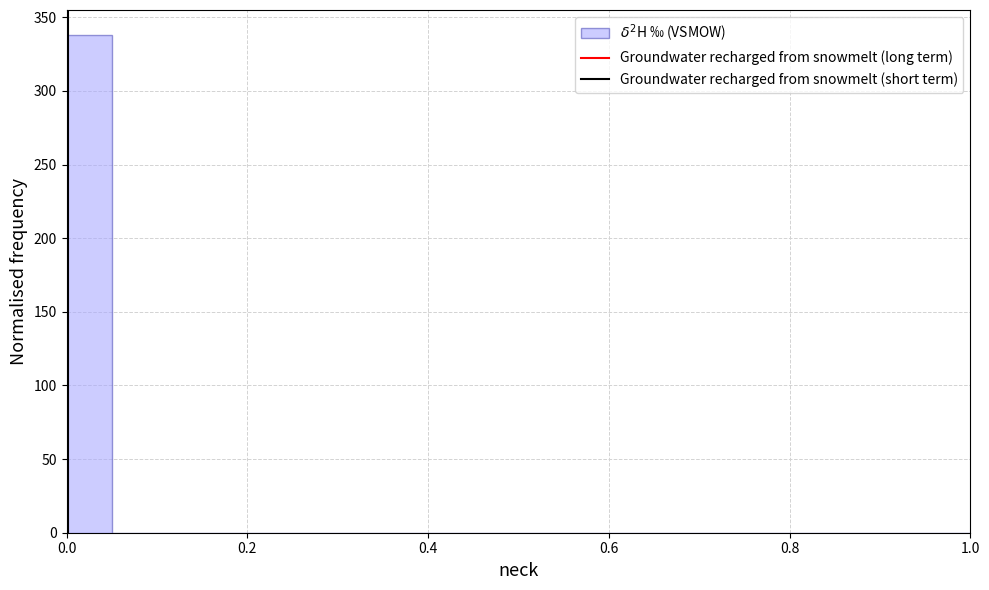

Read against the x-axis, roughly where is the centre of the tallest bar?

0.02